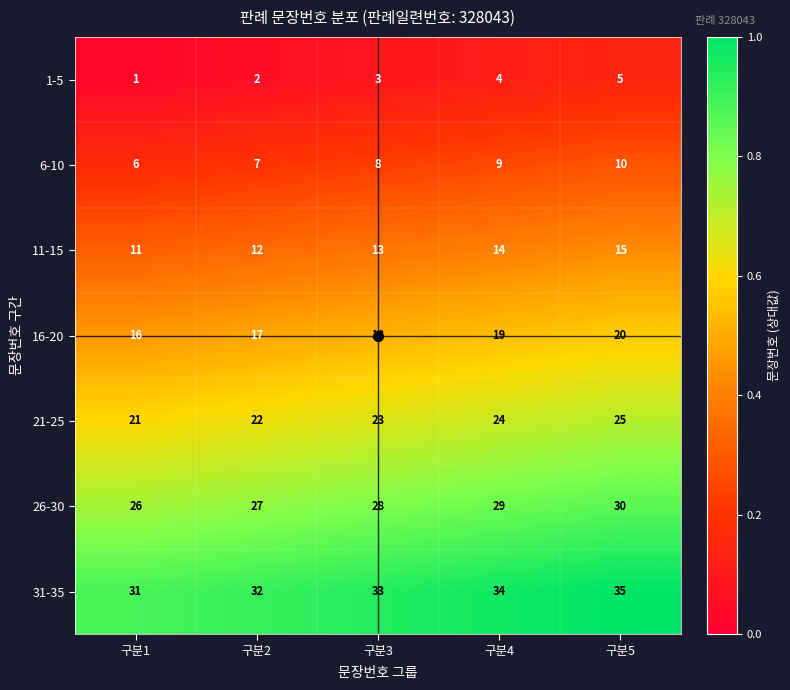

Rank the series by their maximum value, from lowest to highest.

1-5, 6-10, 11-15, 16-20, 21-25, 26-30, 31-35